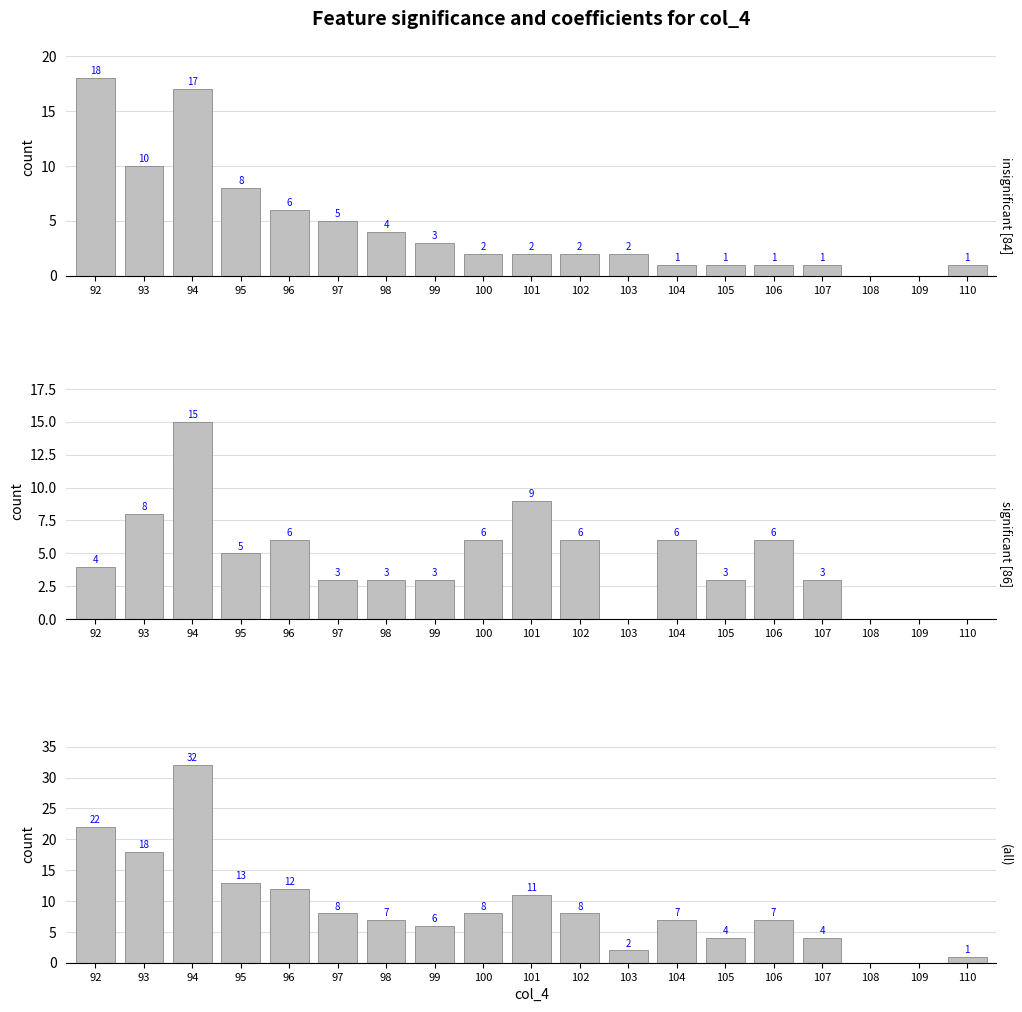

At which label is insignificant closest to 9?

93